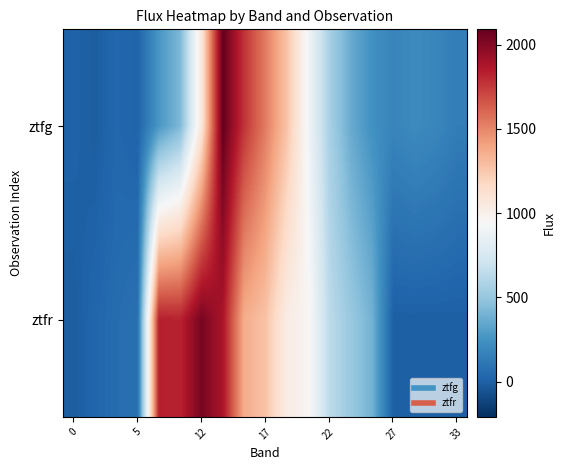

Rank the series by their average value, from highest to lowest.

ztfr, ztfg